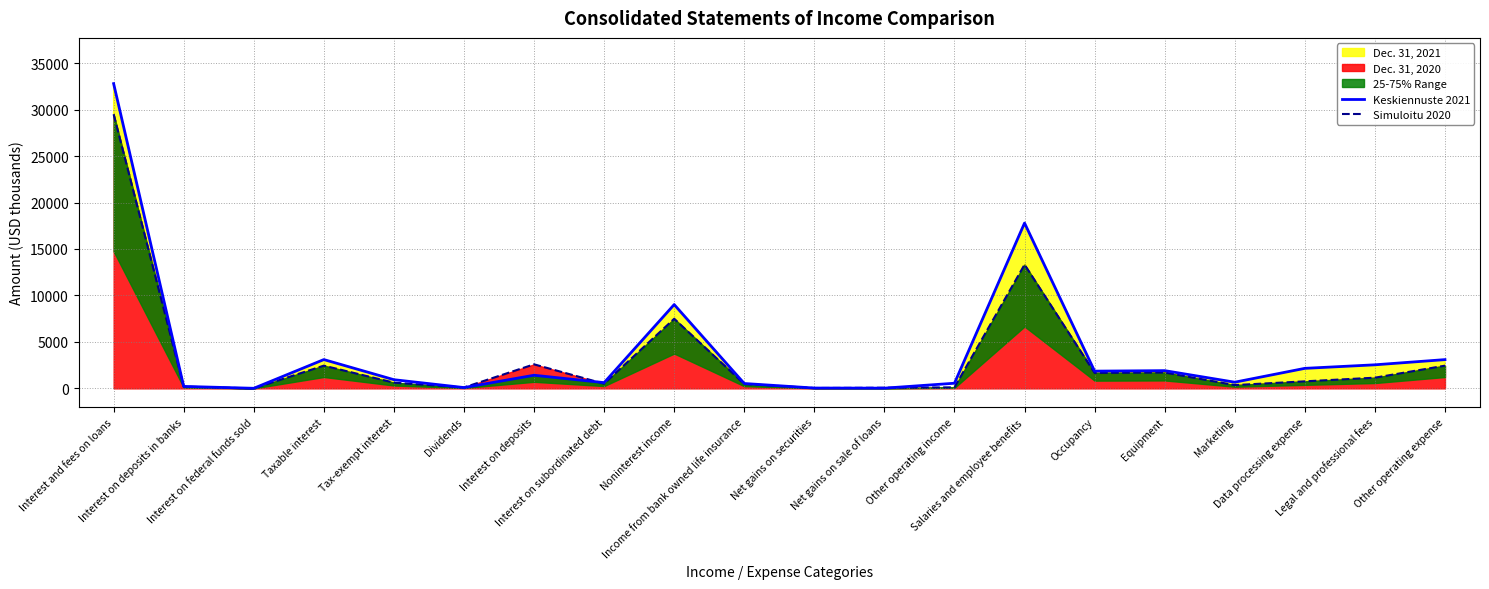

Which series has the widest spread of values?

Keskiennuste 2021